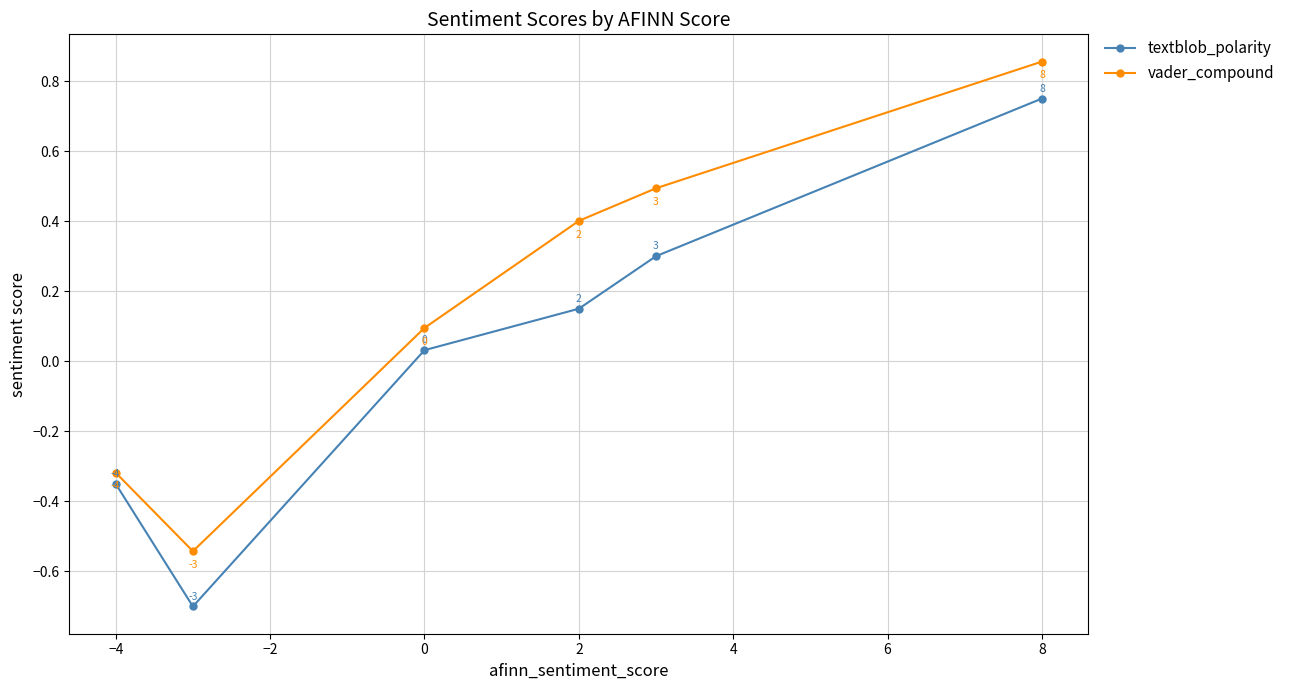

What is the difference between the second highest and minimum values in the textblob_polarity series?

1.0